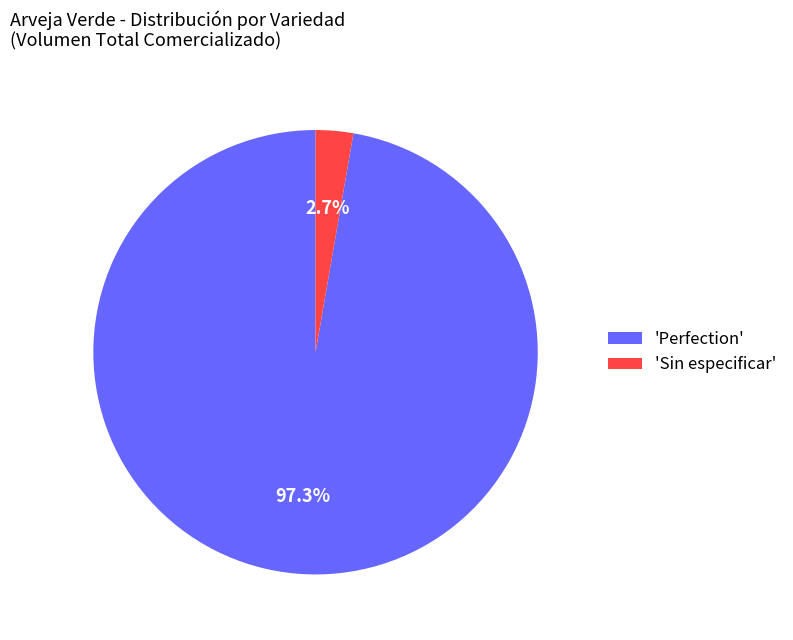

Is there any slice that represents more than half of the pie?

Yes